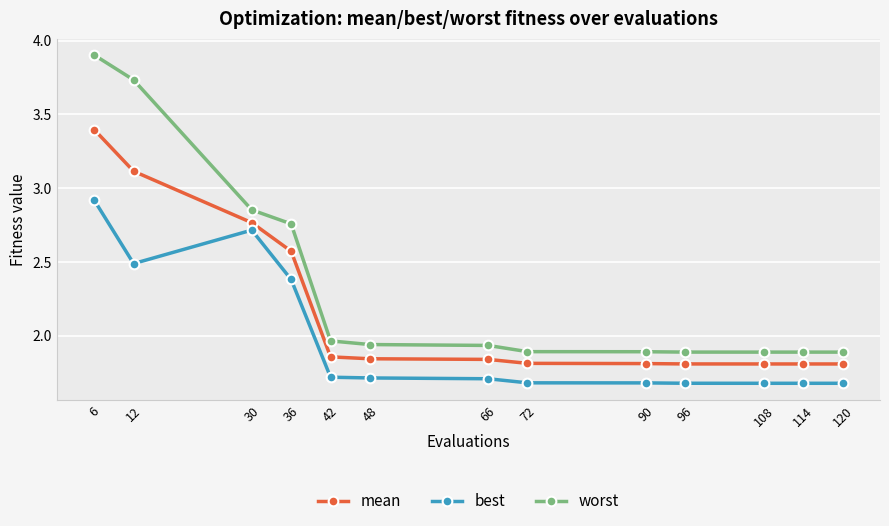

What is the spread (max minus min) of values at 6?

1.0